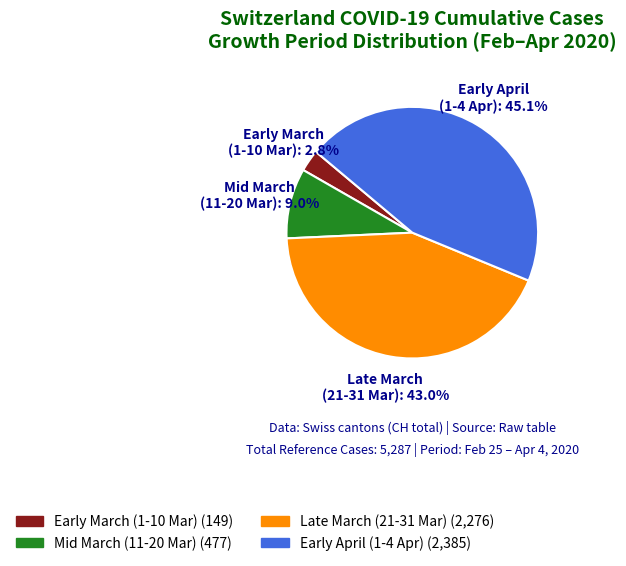

Rank the categories by value from highest to lowest.

Early April (1-4 Apr), Late March (21-31 Mar), Mid March (11-20 Mar), Early March (1-10 Mar)